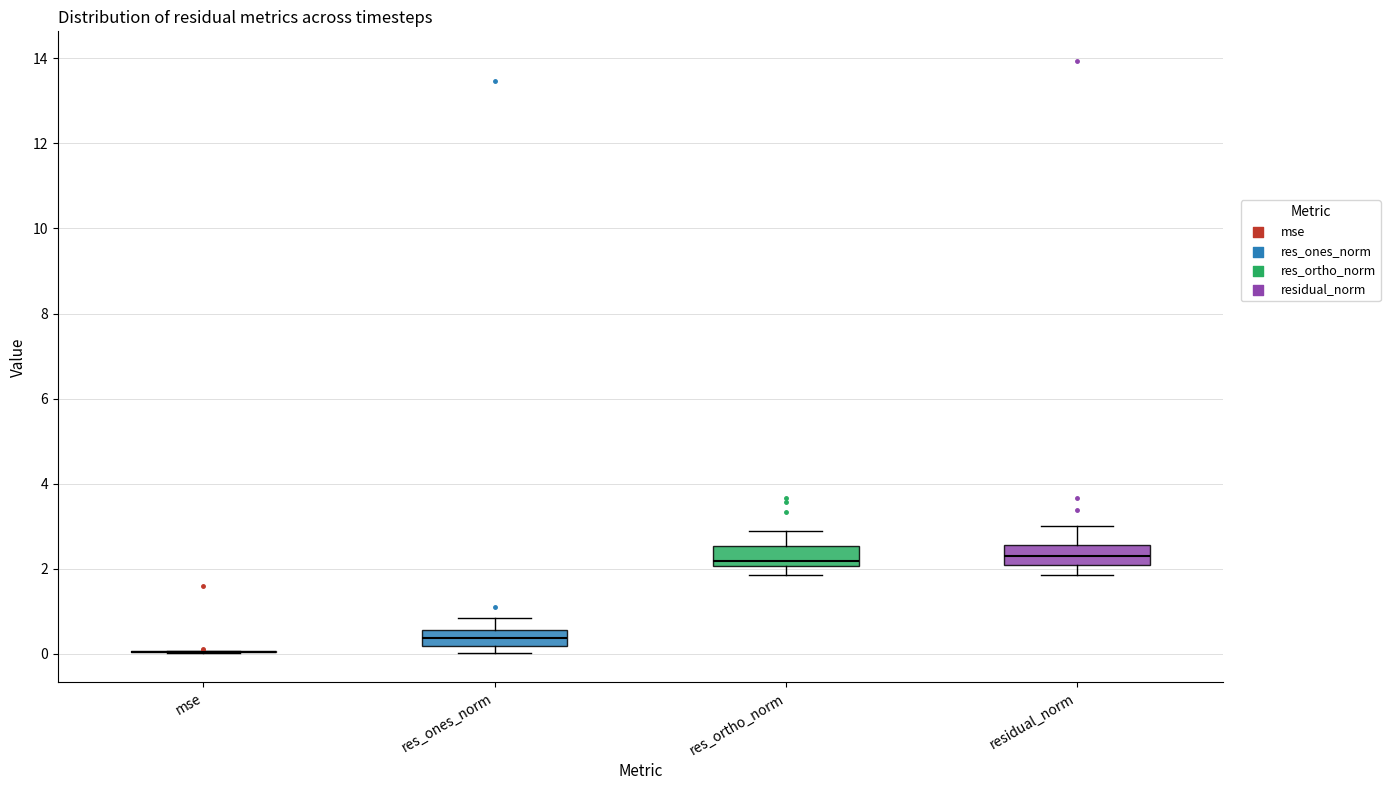

Where is the lower edge of the box for res_ortho_norm on the y-axis? The values are not printed on the chart, so give them approximately, as read against the axis.

2.0